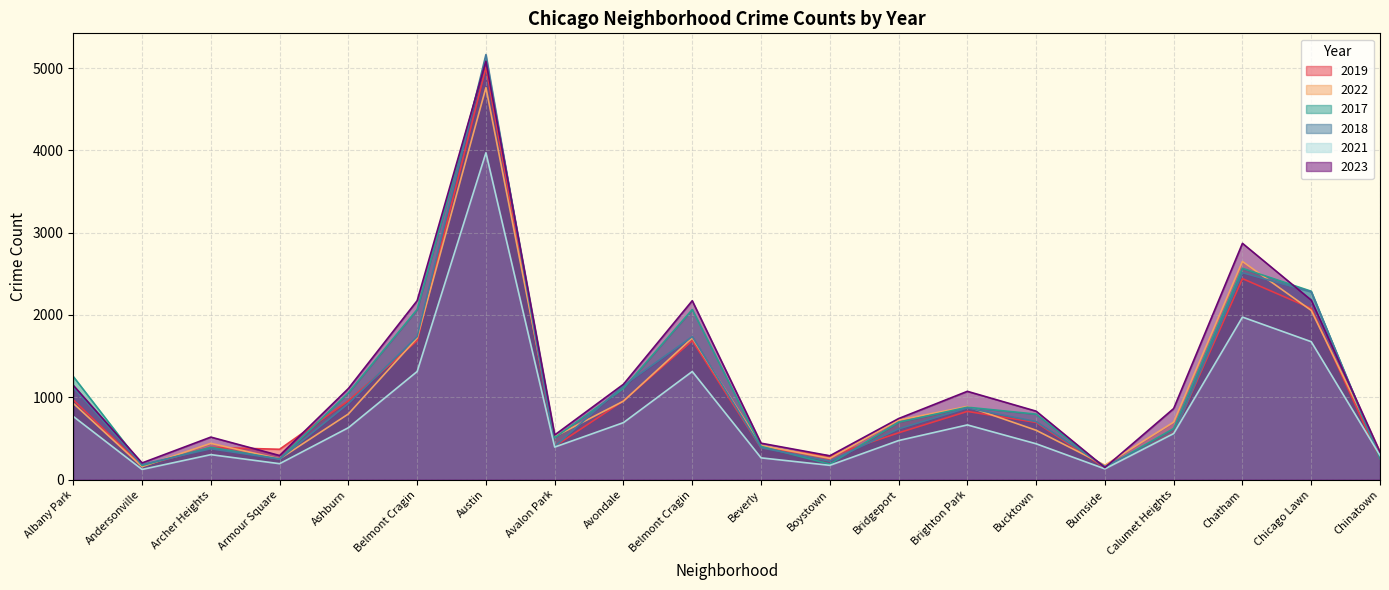

At which label does 2018 first exceed 704?

Albany Park